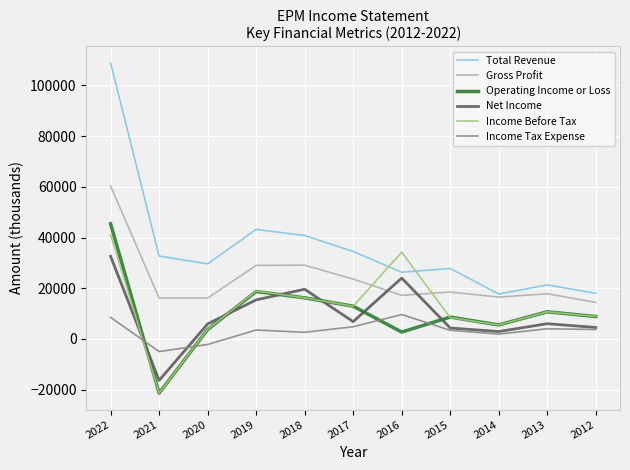

Which series changed the most between 2018 and 2015?

Net Income